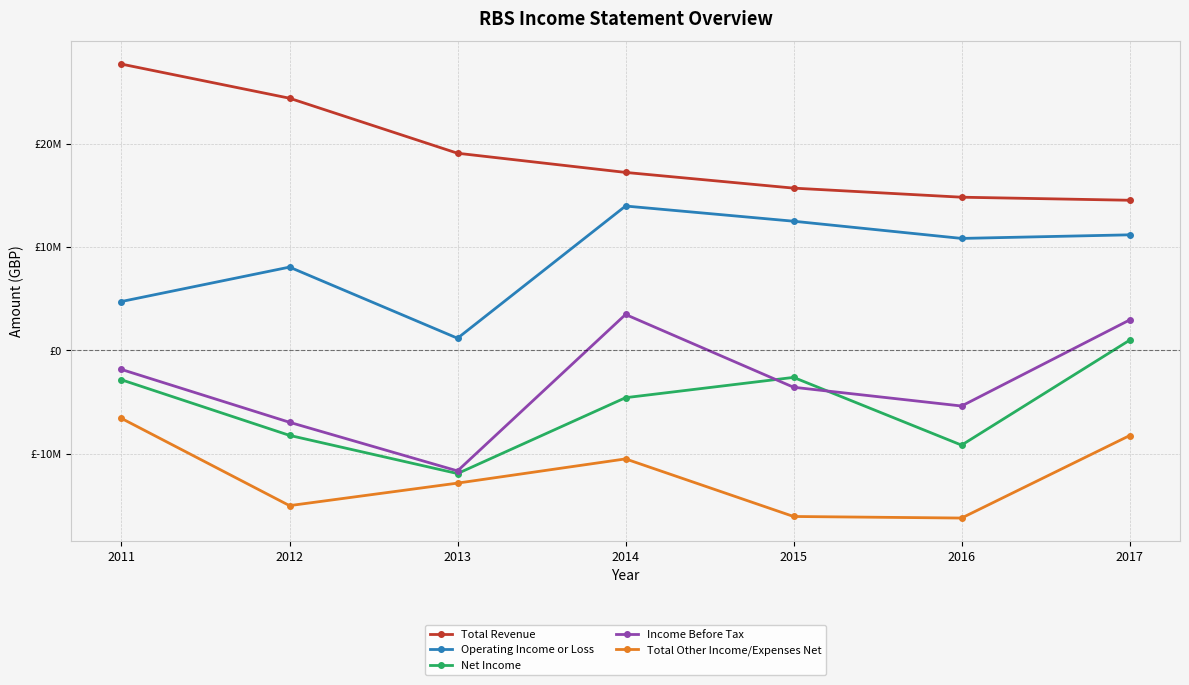

At which category does Net Income reach its first local valley?

2013